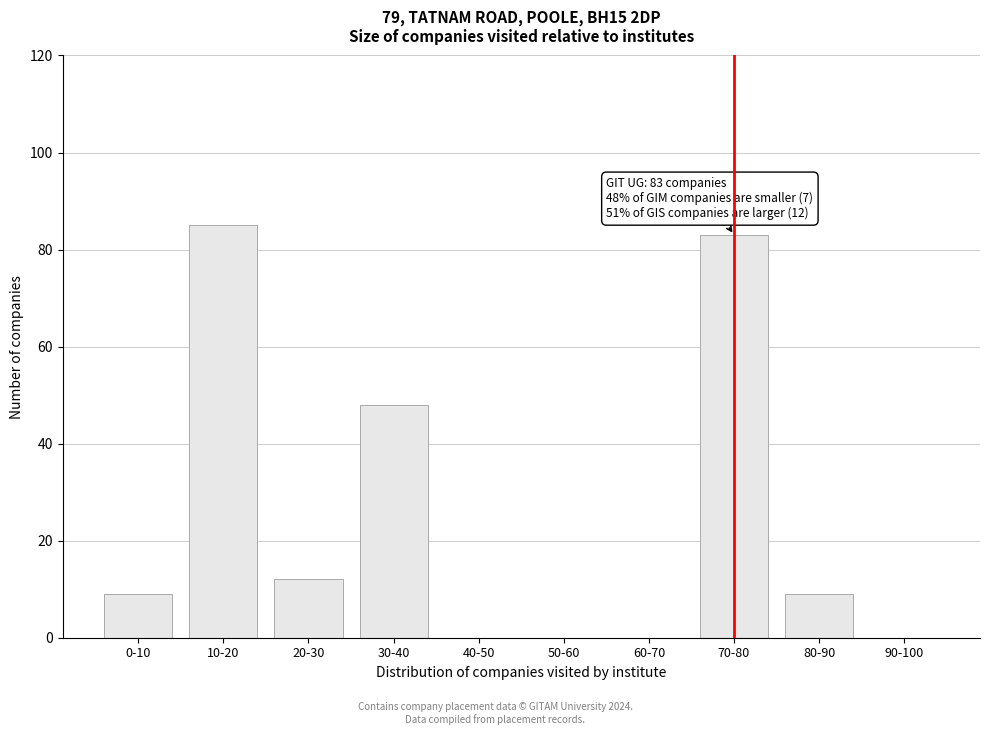

What is the greatest value displayed?

85